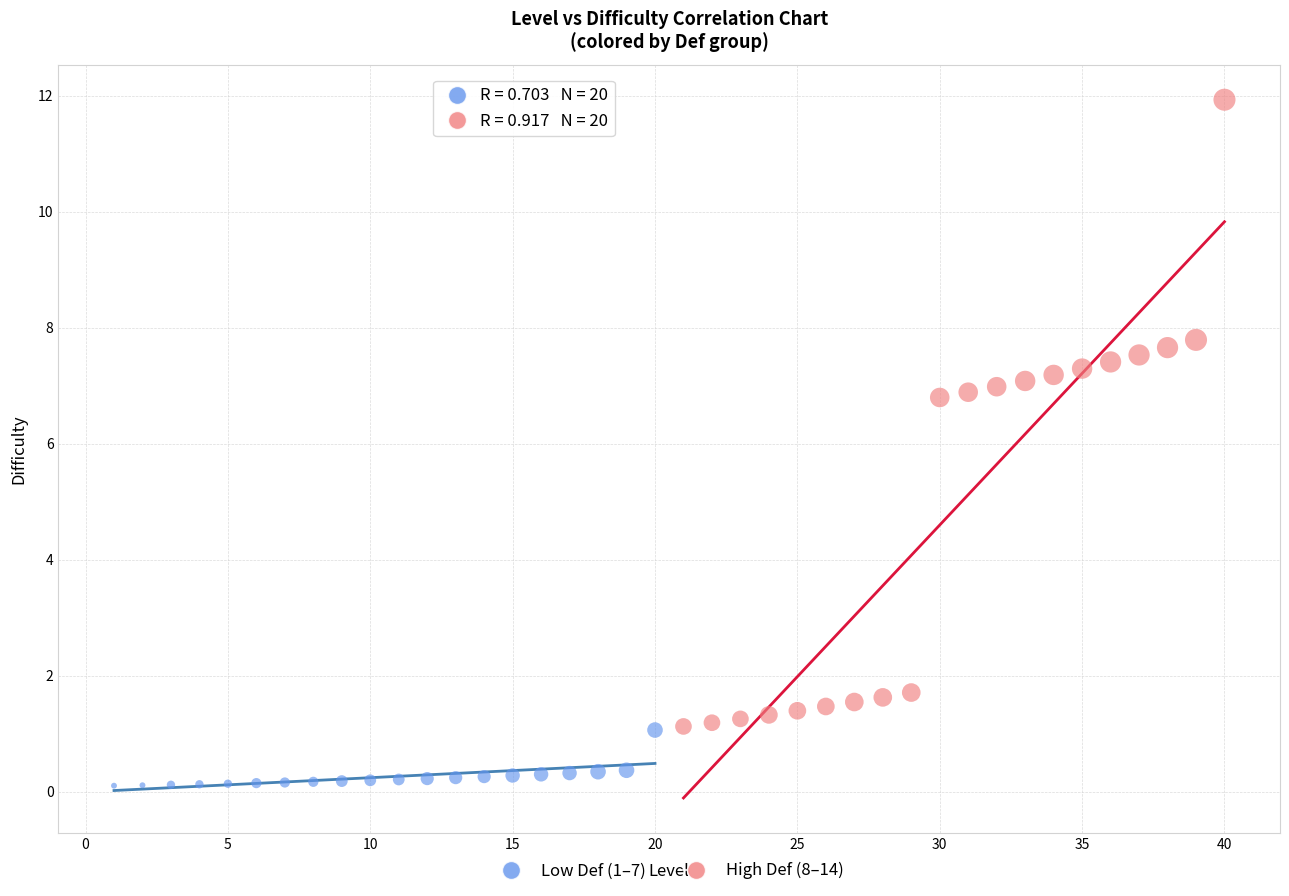

Which series has the largest Y range (max minus min)?

High Def (8–14)